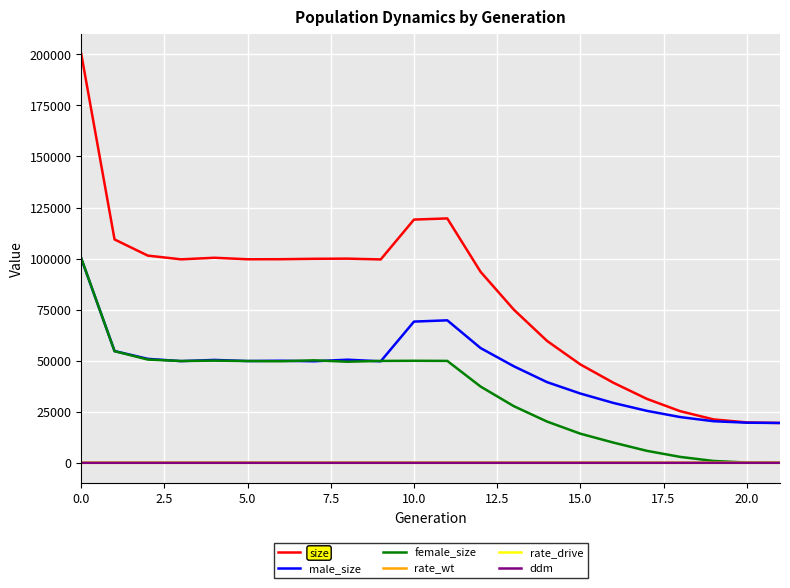

True or false: rate_drive and size cross at least once.

False